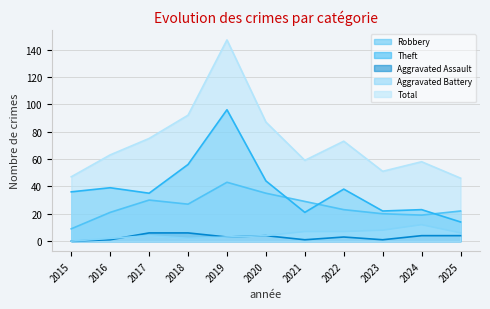

What are all the series names shown in the legend?

Robbery, Theft, Aggravated Assault, Aggravated Battery, Total